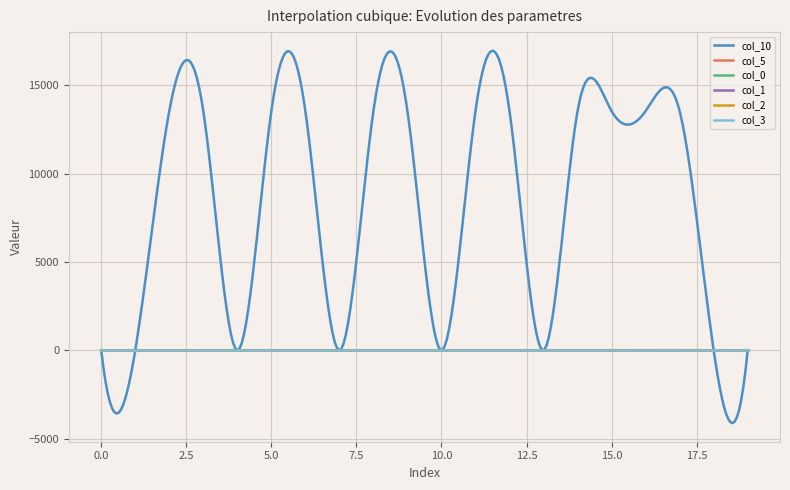

Which series has the largest total across all categories?

col_10